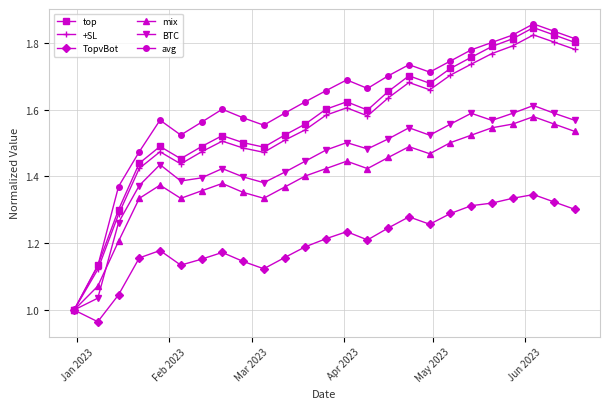

True or false: BTC has more than 1 interior local peaks.

True